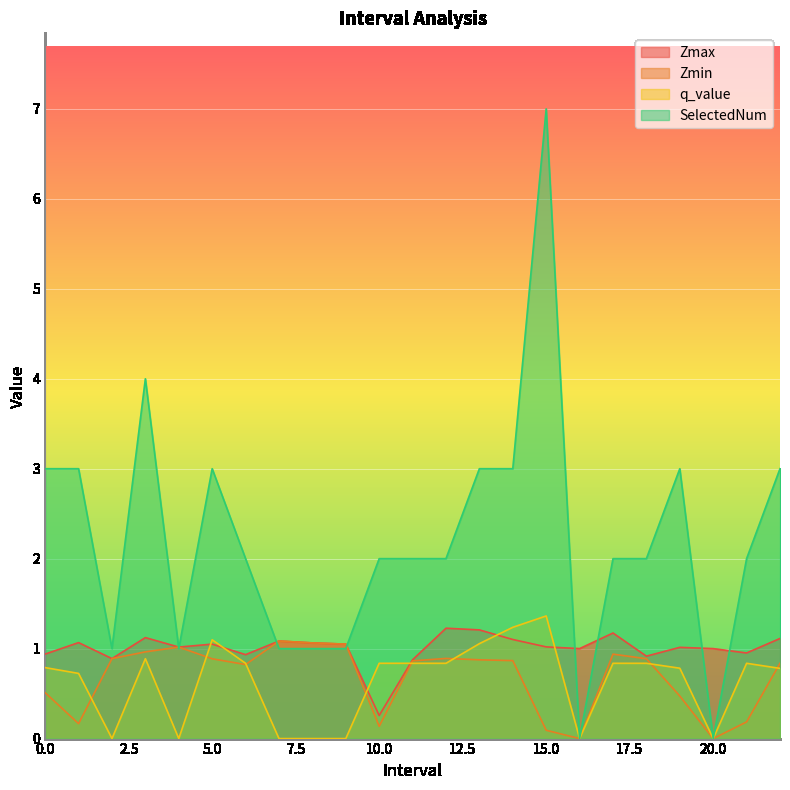

Where is the first local maximum for SelectedNum?

3.0